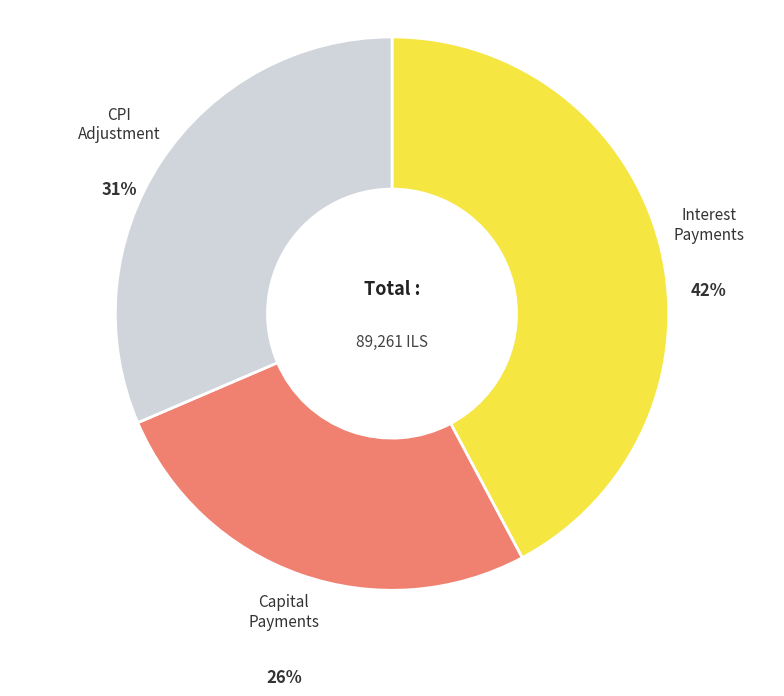

To the nearest percent, what is the average slice percentage?

33%